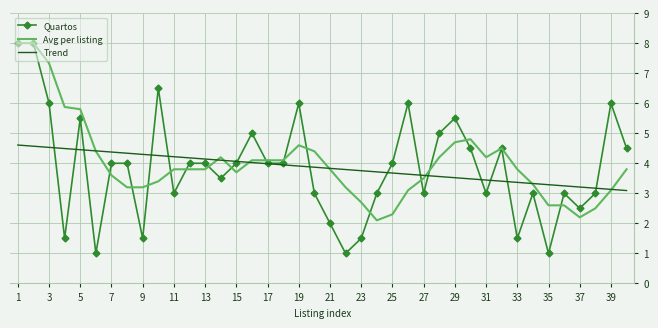

True or false: Quartos and Avg per listing cross at least once.

True